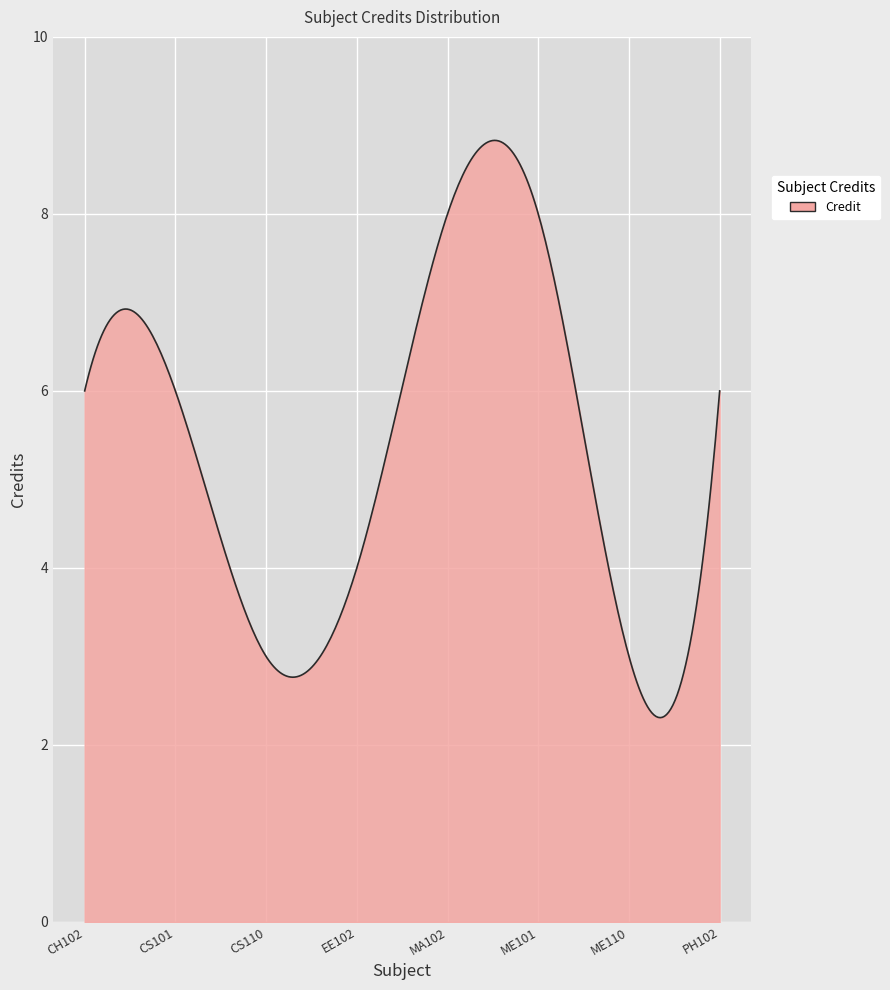

What is the difference between the maximum and minimum values?

6.5